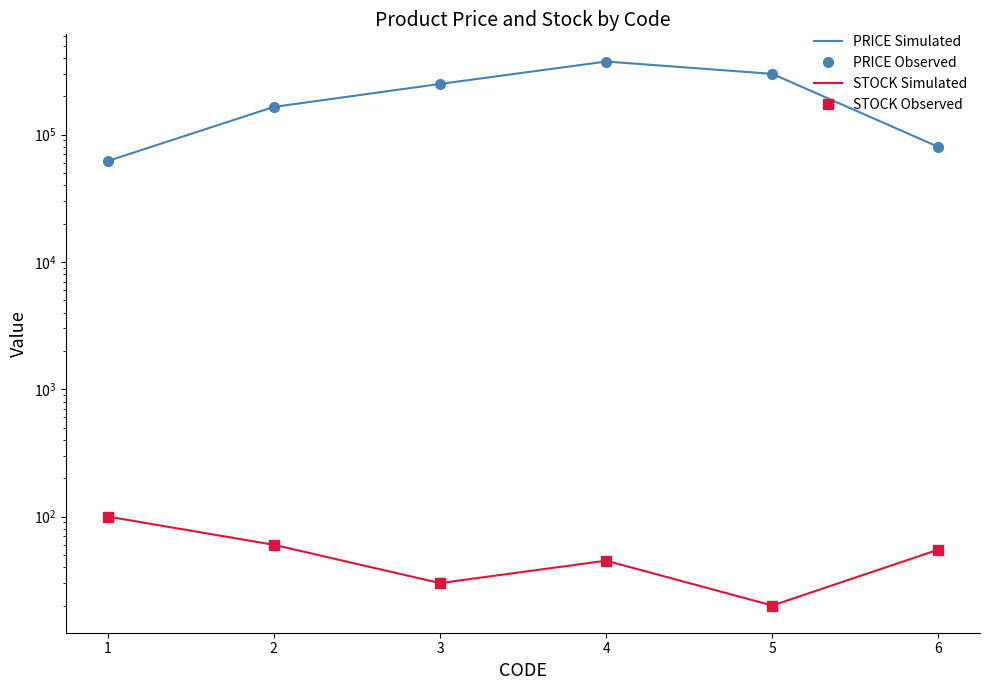

What is the value of the STOCK Simulated point at the 4th from the left?

45